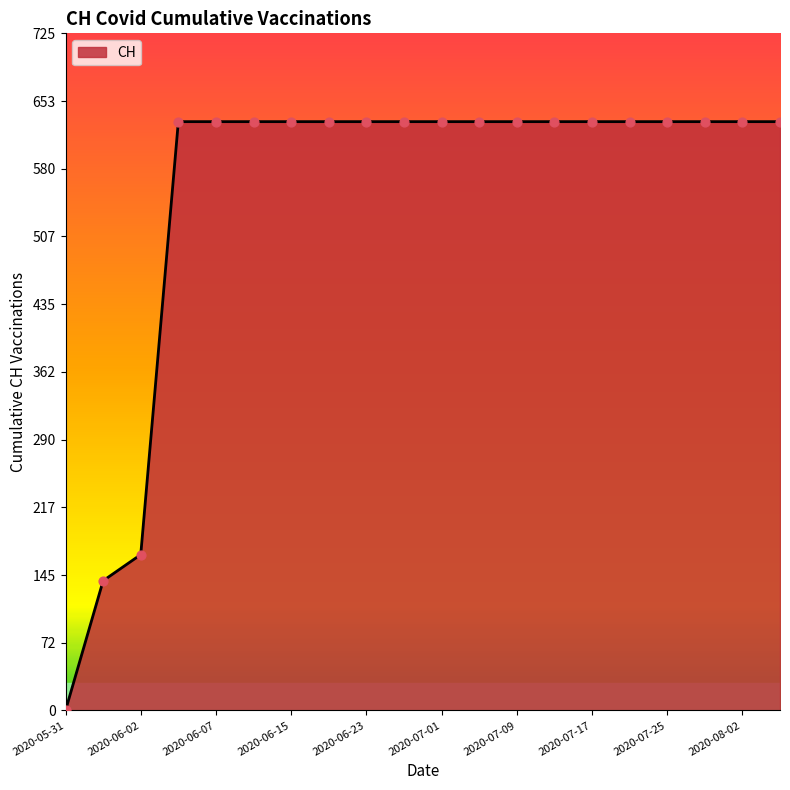

What is the greatest value displayed?

631